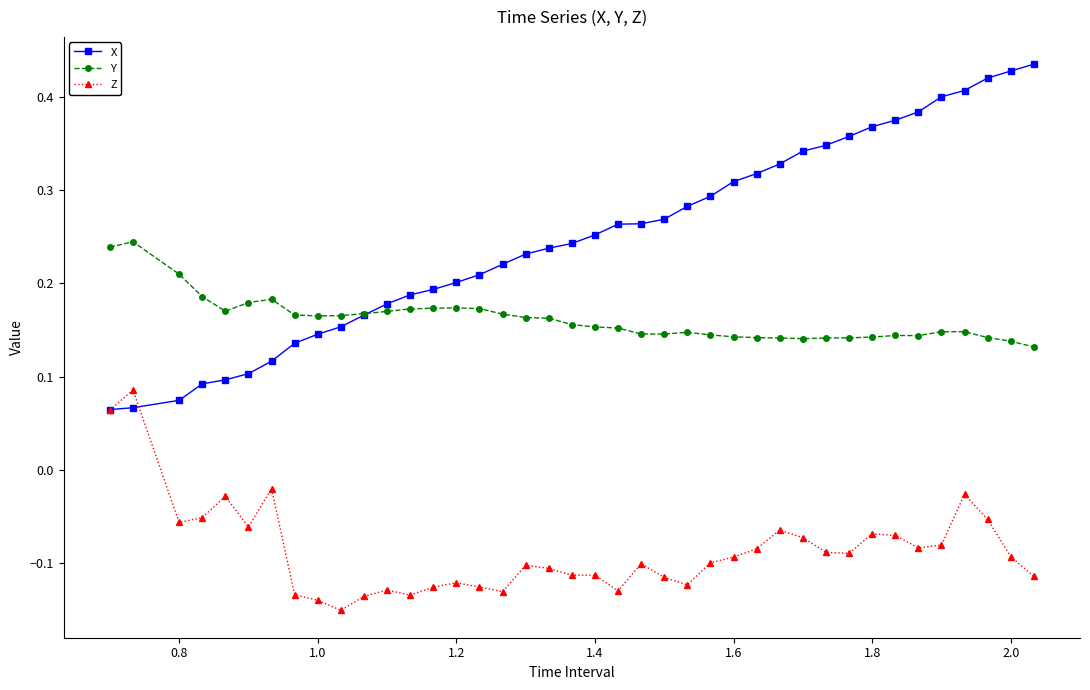

Rank the series by their maximum value, from lowest to highest.

Z, Y, X